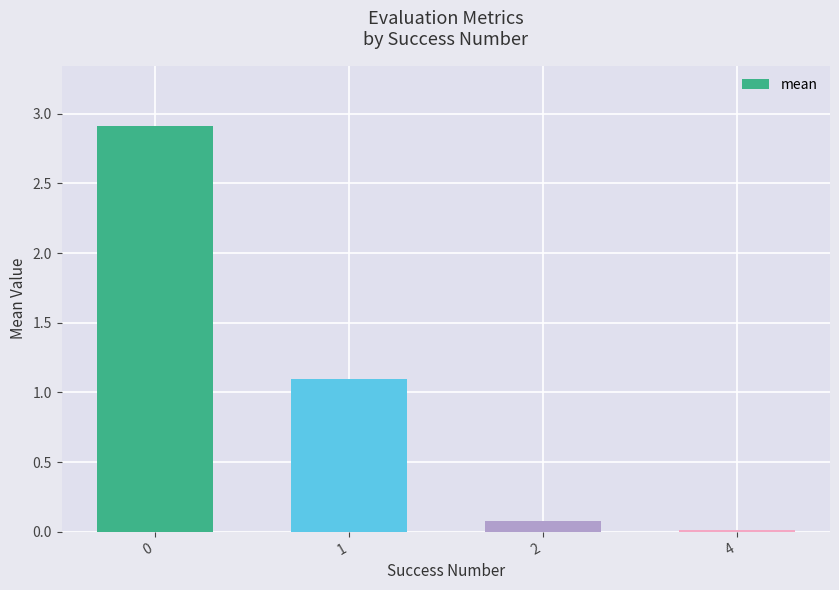

At which label is the value closest to 1?

1